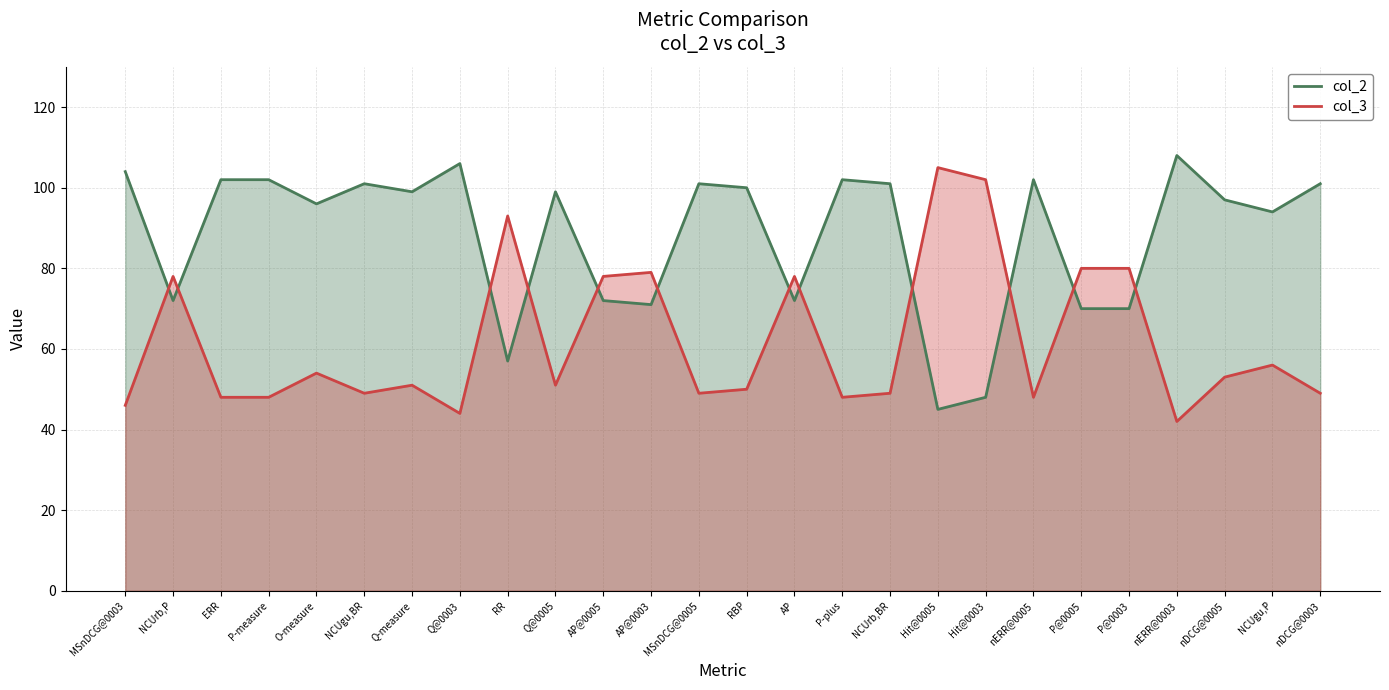

How many values in the col_3 series exceed 51?

12